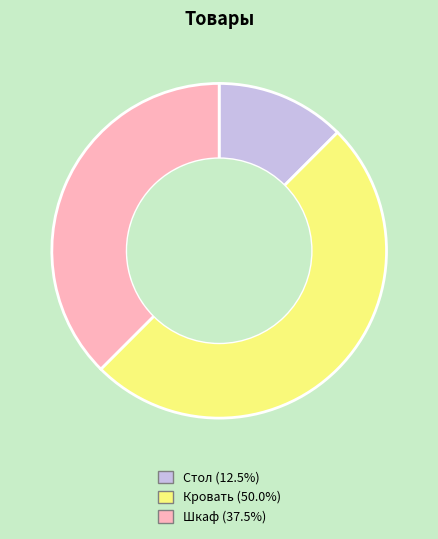

What is the largest slice in the pie chart?

Кровать